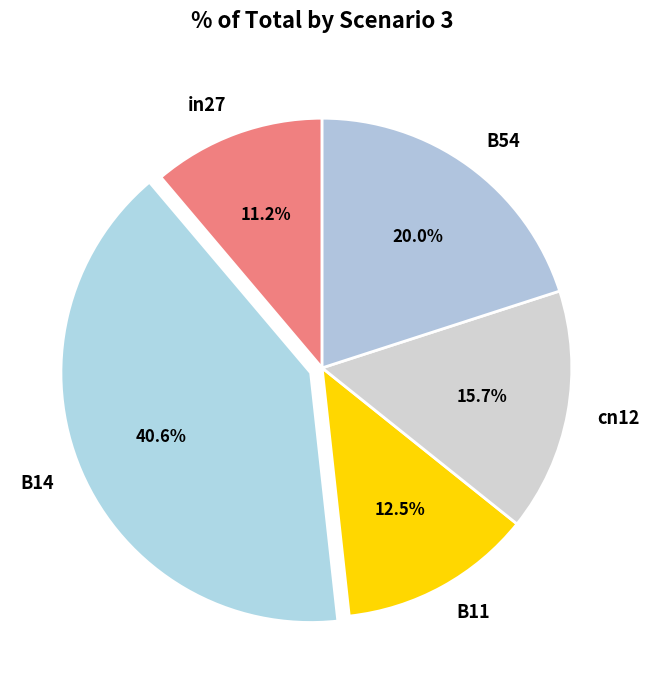

Is B54 the majority of the pie?

No